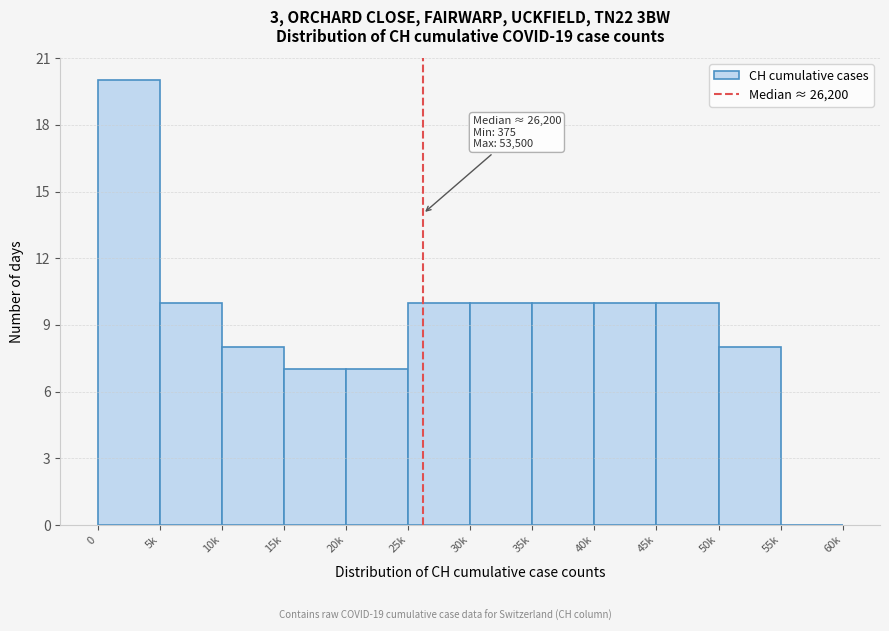

Reading right to left, list all the values displayed in this chart.

55k=0	50k=8	45k=10	40k=10	35k=10	30k=10	25k=10	20k=7	15k=7	10k=8	5k=10	0=20